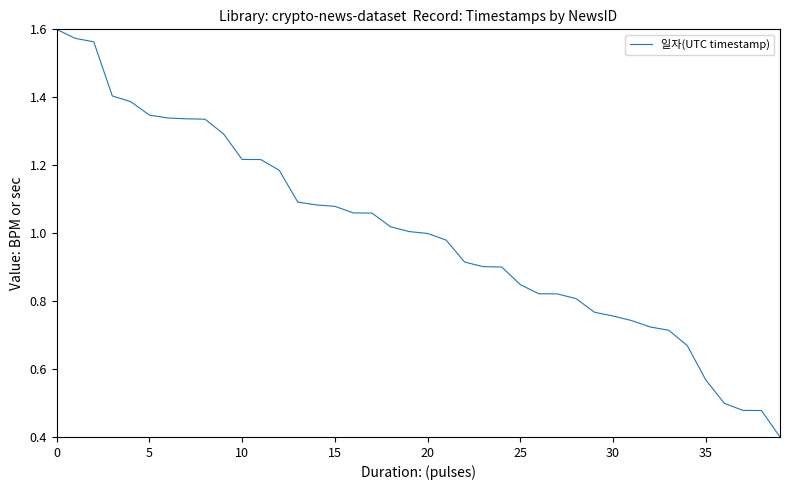

How many lines are shown in the chart?

1